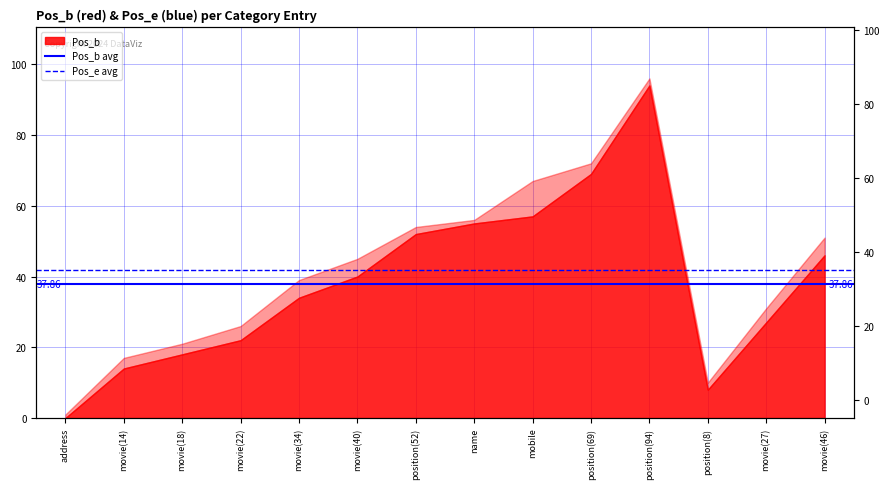

What position from the left is movie(14)?

2